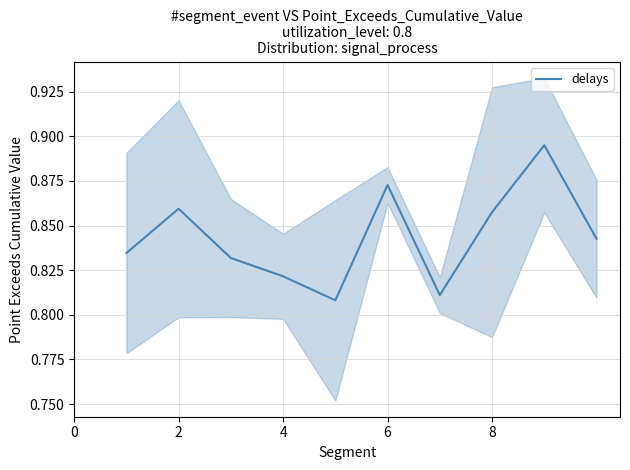

How many series are shown in this chart?

1